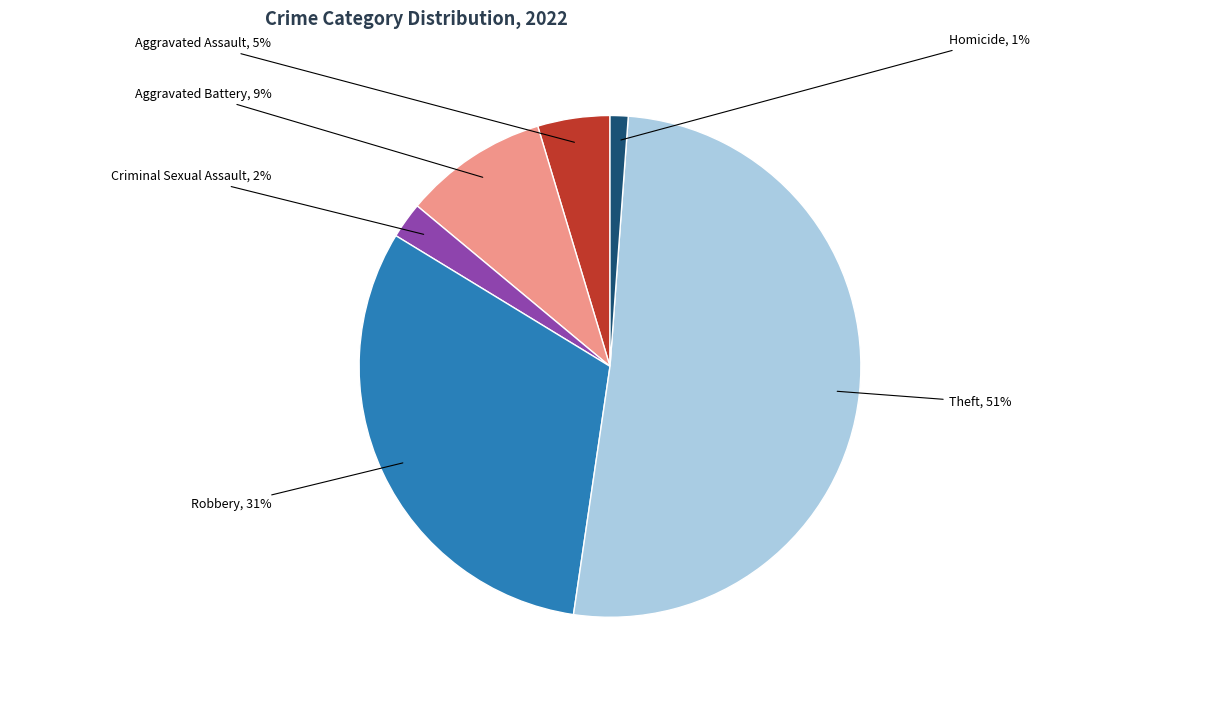

To the nearest percent, what is the average slice percentage?

17%